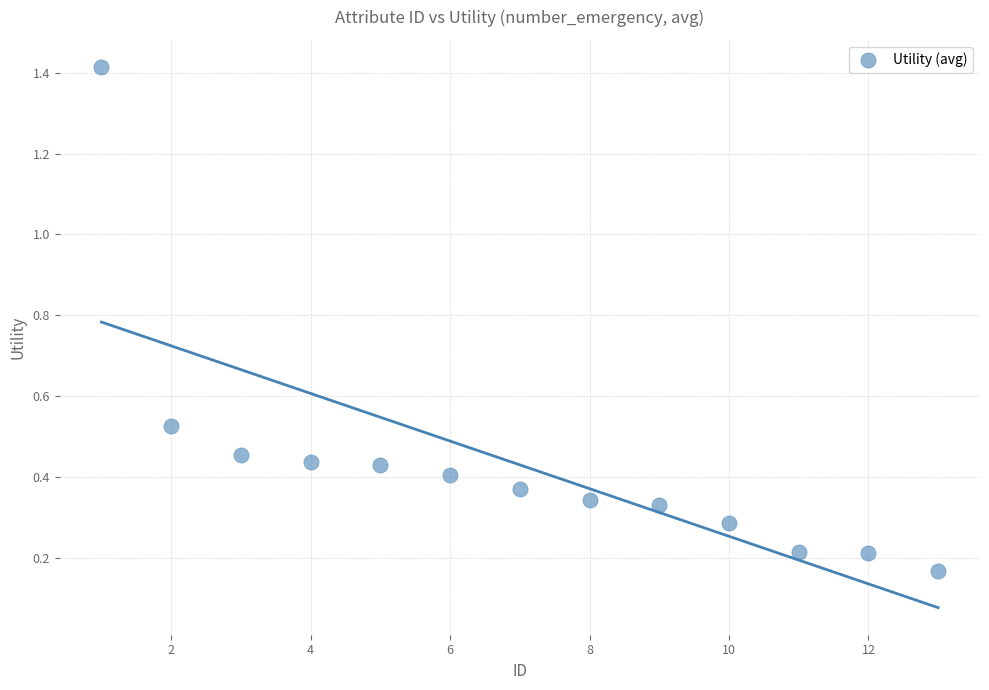

What is the range of X values (max minus min)?

12.0